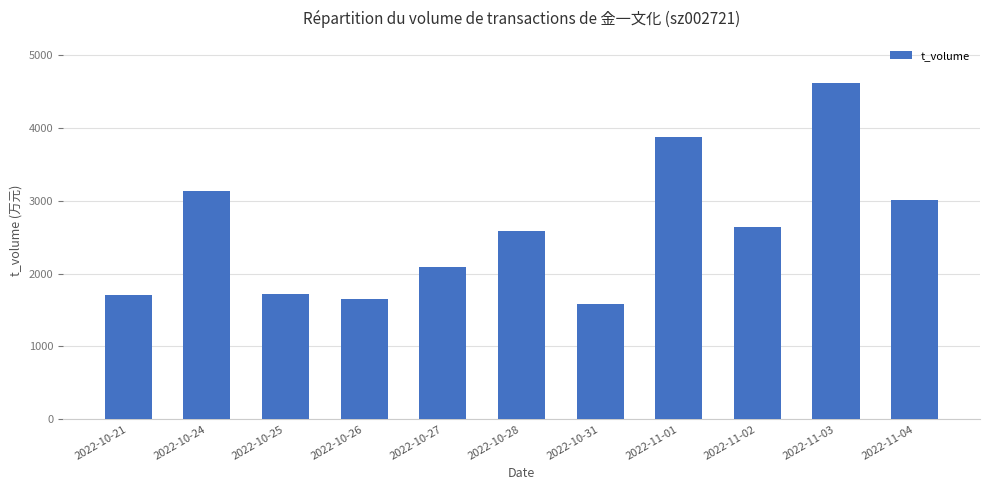

How many bars are there in total?

11